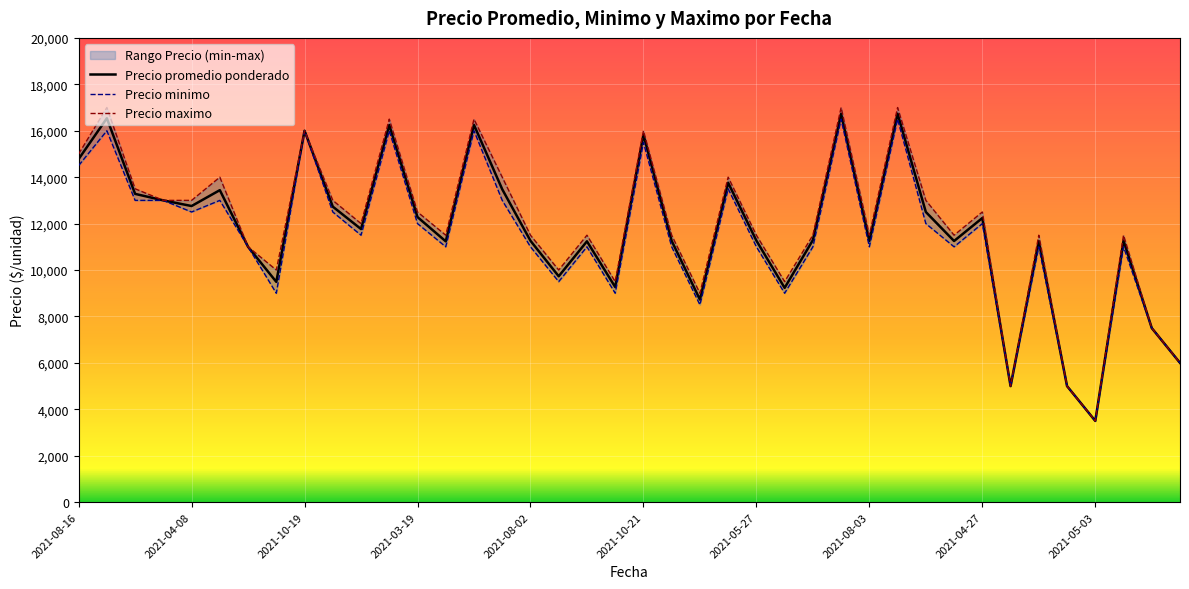

What is the lowest value of the Precio promedio ponderado series?

3500